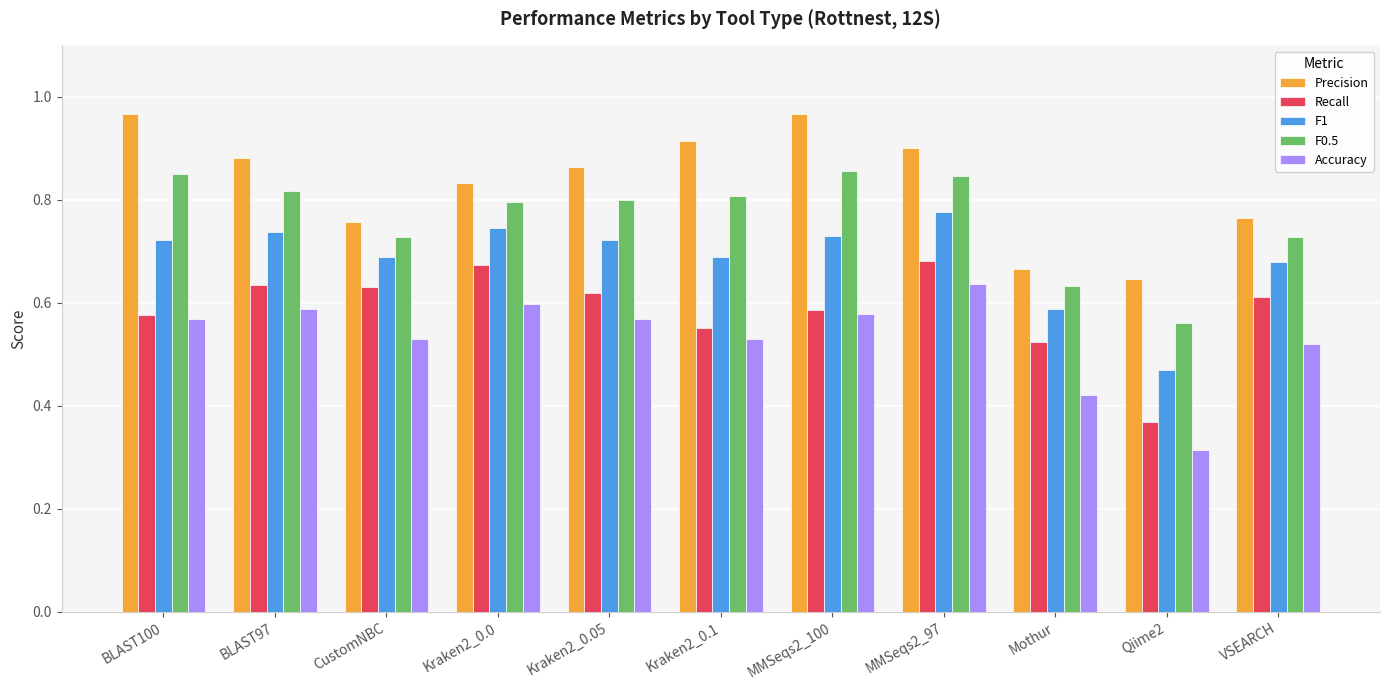

How many categories are shown in the chart?

11